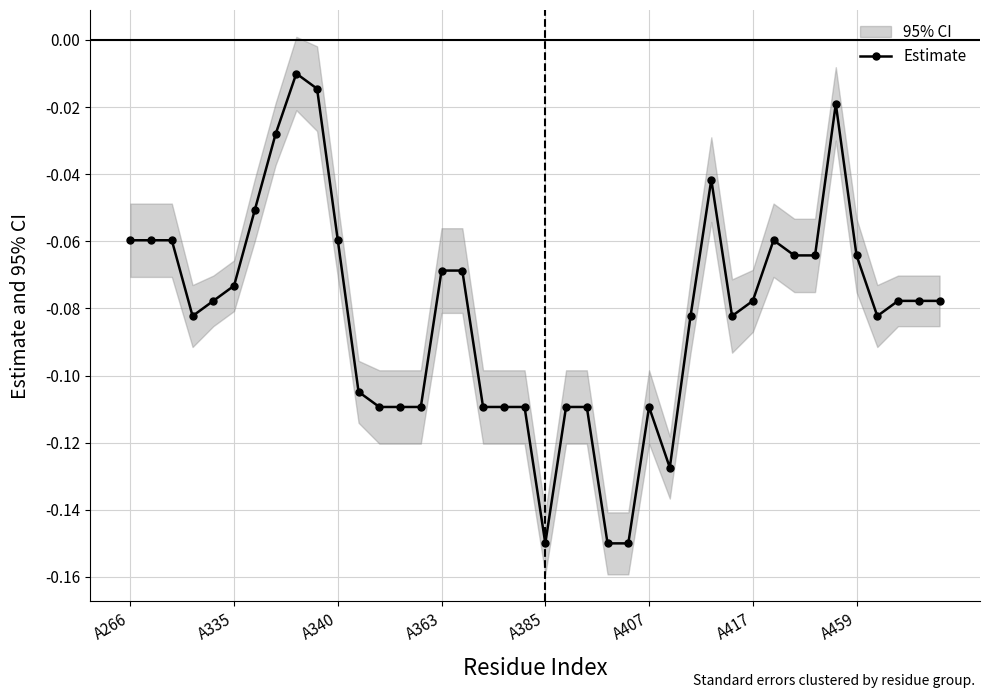

How many lines are shown in the chart?

1